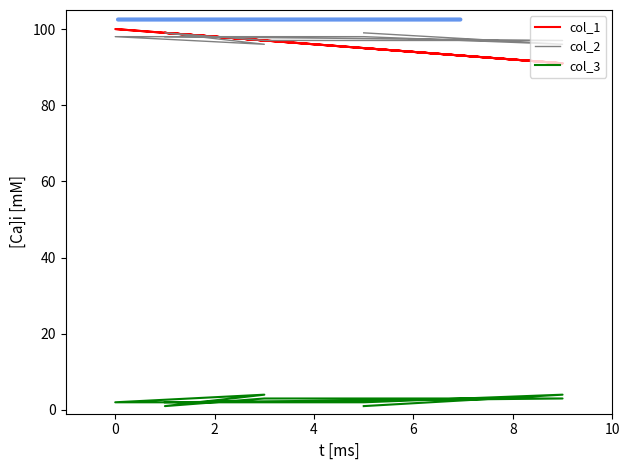

What is the sum of all col_1 values?

864